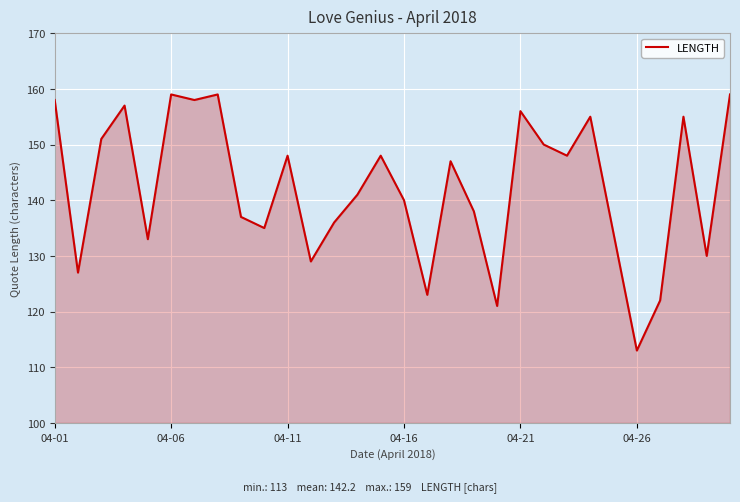

What is the difference between the maximum and minimum values?

46